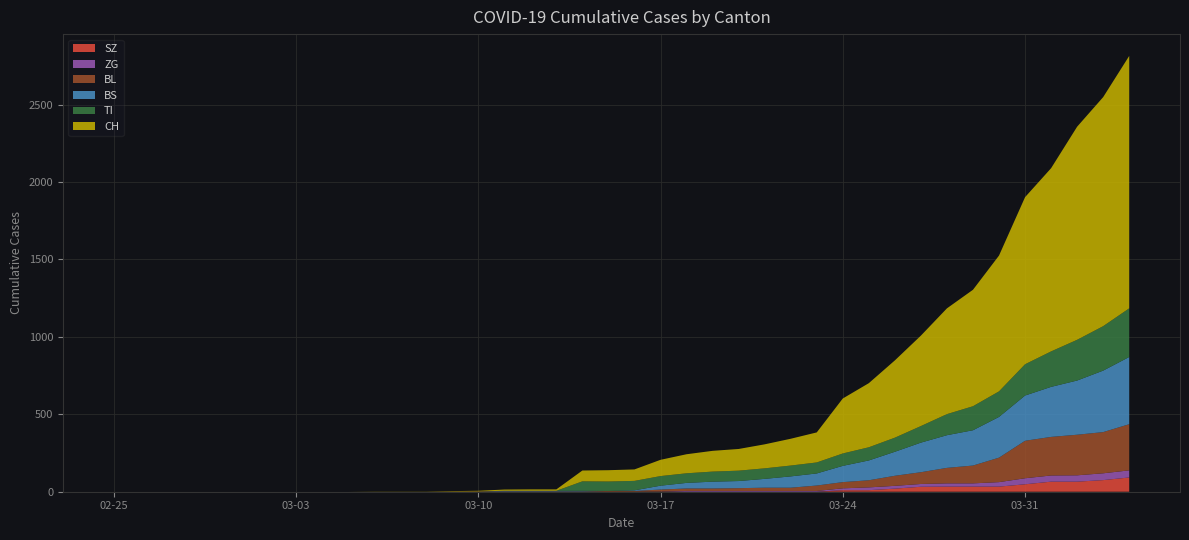

Reading left to right, what are all the values shown in this chart?

CH: 2020-02-25=0	2020-02-26=0	2020-02-27=0	2020-02-28=0	2020-02-29=0	2020-03-01=0	2020-03-02=0	2020-03-03=0	2020-03-04=0	2020-03-05=0	2020-03-06=1	2020-03-07=1	2020-03-08=1	2020-03-09=3	2020-03-10=4	2020-03-11=8	2020-03-12=9	2020-03-13=9	2020-03-14=70	2020-03-15=73	2020-03-16=74	2020-03-17=105	2020-03-18=123	2020-03-19=134	2020-03-20=140	2020-03-21=155	2020-03-22=173	2020-03-23=194	2020-03-24=355	2020-03-25=414	2020-03-26=499	2020-03-27=584	2020-03-28=683	2020-03-29=752	2020-03-30=877	2020-03-31=1079	2020-04-01=1183	2020-04-02=1376	2020-04-03=1479	2020-04-04=1630
TI: 2020-02-25=0	2020-02-26=0	2020-02-27=0	2020-02-28=0	2020-02-29=0	2020-03-01=0	2020-03-02=0	2020-03-03=0	2020-03-04=0	2020-03-05=0	2020-03-06=0	2020-03-07=0	2020-03-08=0	2020-03-09=0	2020-03-10=0	2020-03-11=0	2020-03-12=0	2020-03-13=0	2020-03-14=61	2020-03-15=61	2020-03-16=61	2020-03-17=62	2020-03-18=62	2020-03-19=65	2020-03-20=67	2020-03-21=68	2020-03-22=70	2020-03-23=71	2020-03-24=80	2020-03-25=85	2020-03-26=91	2020-03-27=107	2020-03-28=136	2020-03-29=155	2020-03-30=165	2020-03-31=202	2020-04-01=229	2020-04-02=263	2020-04-03=287	2020-04-04=314
BS: 2020-02-25=0	2020-02-26=0	2020-02-27=0	2020-02-28=0	2020-02-29=0	2020-03-01=0	2020-03-02=0	2020-03-03=0	2020-03-04=0	2020-03-05=0	2020-03-06=0	2020-03-07=0	2020-03-08=0	2020-03-09=0	2020-03-10=0	2020-03-11=4	2020-03-12=4	2020-03-13=4	2020-03-14=4	2020-03-15=0	2020-03-16=4	2020-03-17=25	2020-03-18=36	2020-03-19=44	2020-03-20=46	2020-03-21=57	2020-03-22=73	2020-03-23=78	2020-03-24=105	2020-03-25=128	2020-03-26=155	2020-03-27=191	2020-03-28=211	2020-03-29=228	2020-03-30=263	2020-03-31=292	2020-04-01=323	2020-04-02=350	2020-04-03=397	2020-04-04=434
BL: 2020-02-25=0	2020-02-26=0	2020-02-27=0	2020-02-28=0	2020-02-29=0	2020-03-01=0	2020-03-02=0	2020-03-03=0	2020-03-04=0	2020-03-05=0	2020-03-06=0	2020-03-07=0	2020-03-08=0	2020-03-09=1	2020-03-10=2	2020-03-11=2	2020-03-12=2	2020-03-13=2	2020-03-14=2	2020-03-15=5	2020-03-16=5	2020-03-17=13	2020-03-18=16	2020-03-19=16	2020-03-20=18	2020-03-21=21	2020-03-22=21	2020-03-23=35	2020-03-24=40	2020-03-25=46	2020-03-26=65	2020-03-27=76	2020-03-28=100	2020-03-29=115	2020-03-30=158	2020-03-31=242	2020-04-01=249	2020-04-02=262	2020-04-03=266	2020-04-04=298
ZG: 2020-02-25=0	2020-02-26=0	2020-02-27=0	2020-02-28=0	2020-02-29=0	2020-03-01=0	2020-03-02=0	2020-03-03=0	2020-03-04=0	2020-03-05=0	2020-03-06=0	2020-03-07=0	2020-03-08=0	2020-03-09=0	2020-03-10=0	2020-03-11=0	2020-03-12=0	2020-03-13=0	2020-03-14=0	2020-03-15=0	2020-03-16=0	2020-03-17=1	2020-03-18=5	2020-03-19=5	2020-03-20=5	2020-03-21=5	2020-03-22=5	2020-03-23=5	2020-03-24=12	2020-03-25=18	2020-03-26=18	2020-03-27=18	2020-03-28=21	2020-03-29=21	2020-03-30=29	2020-03-31=39	2020-04-01=40	2020-04-02=41	2020-04-03=44	2020-04-04=46
SZ: 2020-02-25=0	2020-02-26=0	2020-02-27=0	2020-02-28=0	2020-02-29=0	2020-03-01=0	2020-03-02=0	2020-03-03=0	2020-03-04=0	2020-03-05=0	2020-03-06=0	2020-03-07=0	2020-03-08=0	2020-03-09=0	2020-03-10=0	2020-03-11=0	2020-03-12=0	2020-03-13=0	2020-03-14=0	2020-03-15=0	2020-03-16=0	2020-03-17=0	2020-03-18=0	2020-03-19=0	2020-03-20=0	2020-03-21=0	2020-03-22=0	2020-03-23=0	2020-03-24=10	2020-03-25=10	2020-03-26=20	2020-03-27=32	2020-03-28=33	2020-03-29=33	2020-03-30=33	2020-03-31=48	2020-04-01=65	2020-04-02=65	2020-04-03=75	2020-04-04=92